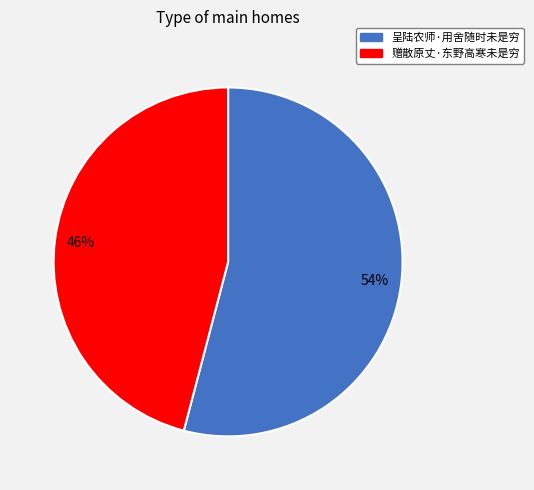

Is the sum of 呈陆农师·用舍随时未是穷 and 赠散原丈·东野高寒未是穷 greater than half?

Yes